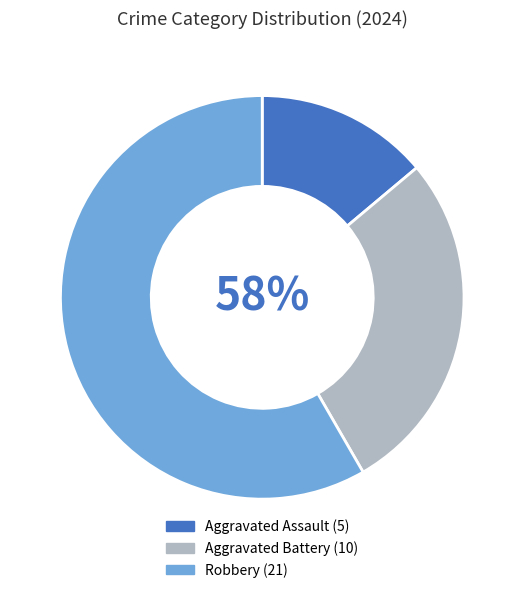

Is there a majority slice in this chart?

Yes